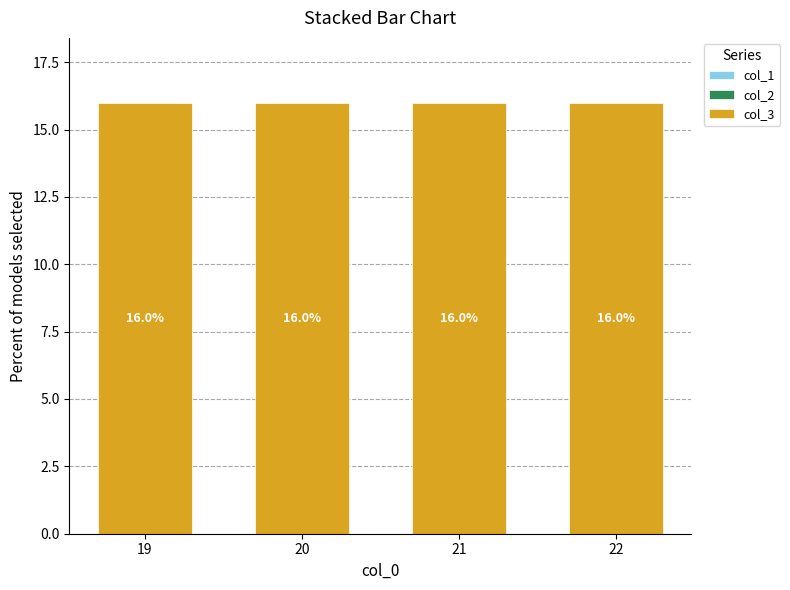

Rank the series by their maximum value, from highest to lowest.

col_3, col_1, col_2